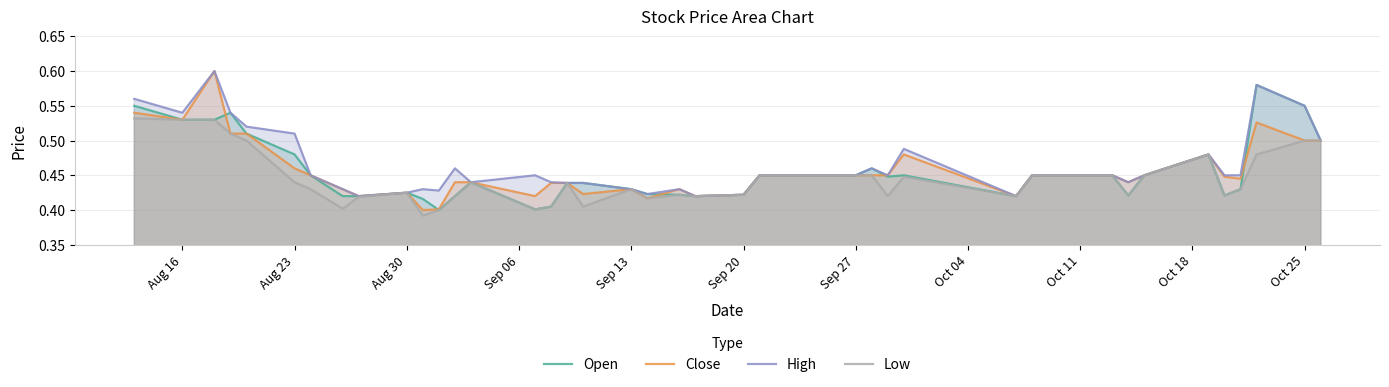

The High series shows 0.6 at Aug 30. True or false?

False